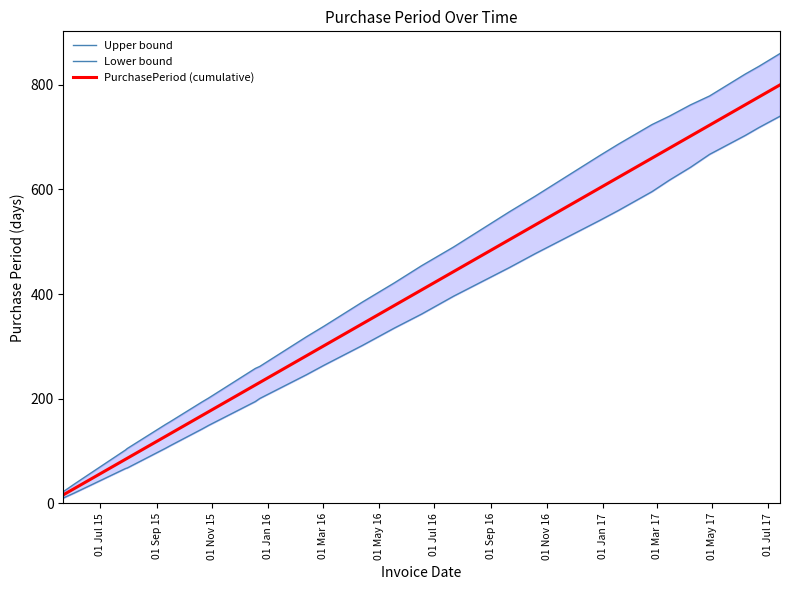

What position from the left is 01 Jul 16?

7